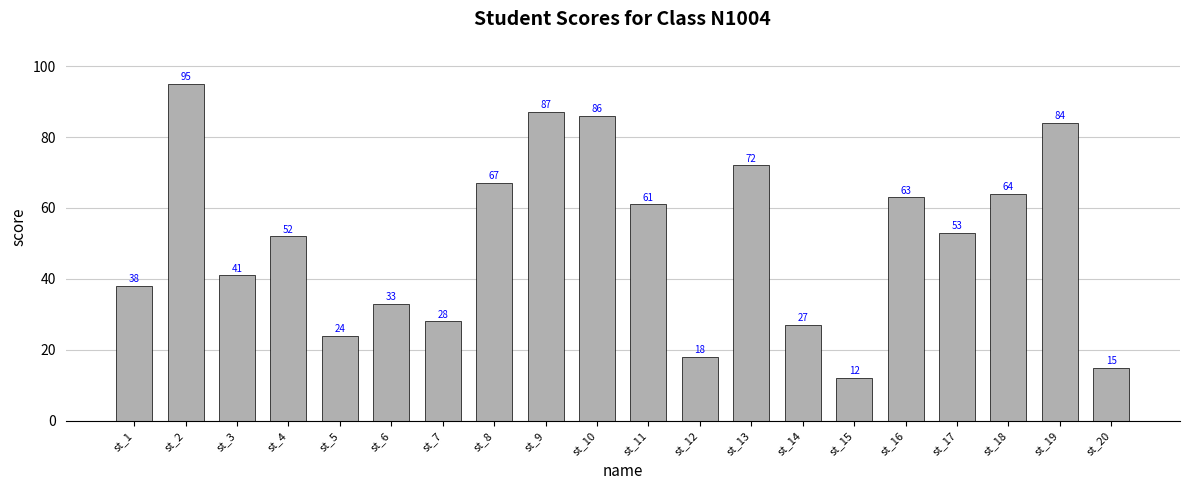

The value at st_18 is 86. True or false?

False